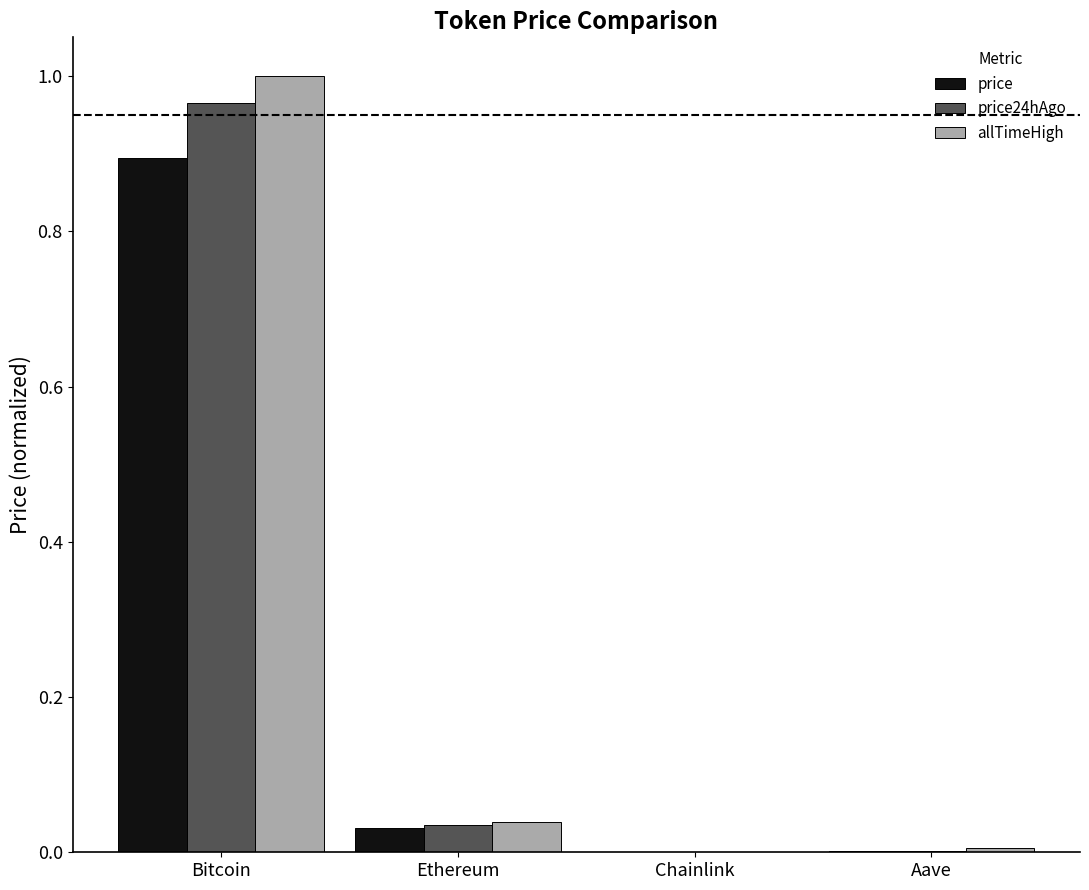

At which category is the sum across all series the highest?

Bitcoin